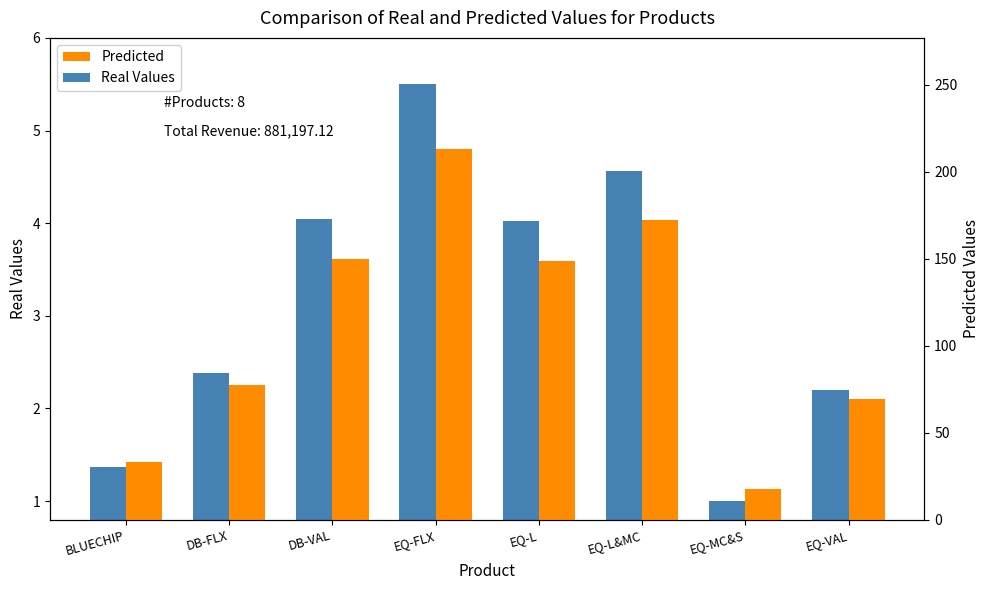

Reading right to left, list all the values displayed in this chart.

Real Values: EQ-VAL=2.2	EQ-MC&S=1.0	EQ-L&MC=4.6	EQ-L=4.0	EQ-FLX=5.5	DB-VAL=4.0	DB-FLX=2.4	BLUECHIP=1.4
Predicted: EQ-VAL=69.6	EQ-MC&S=17.5	EQ-L&MC=172.4	EQ-L=148.7	EQ-FLX=213.0	DB-VAL=149.6	DB-FLX=77.3	BLUECHIP=33.2